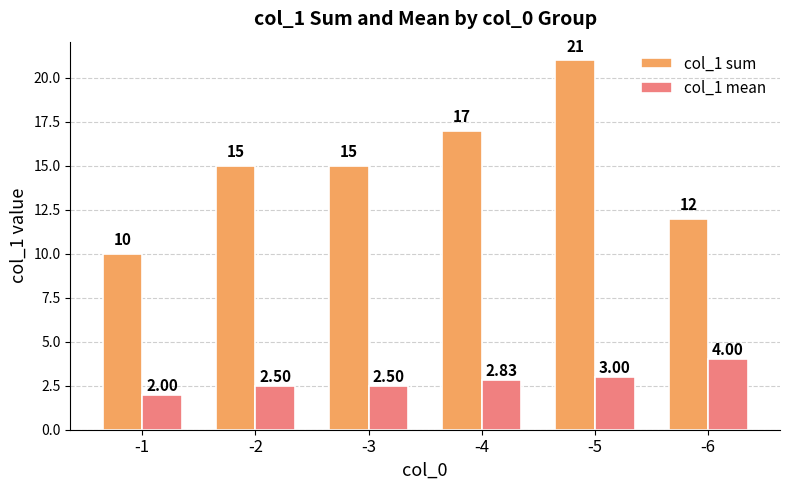

Does the chart contain any negative values?

No